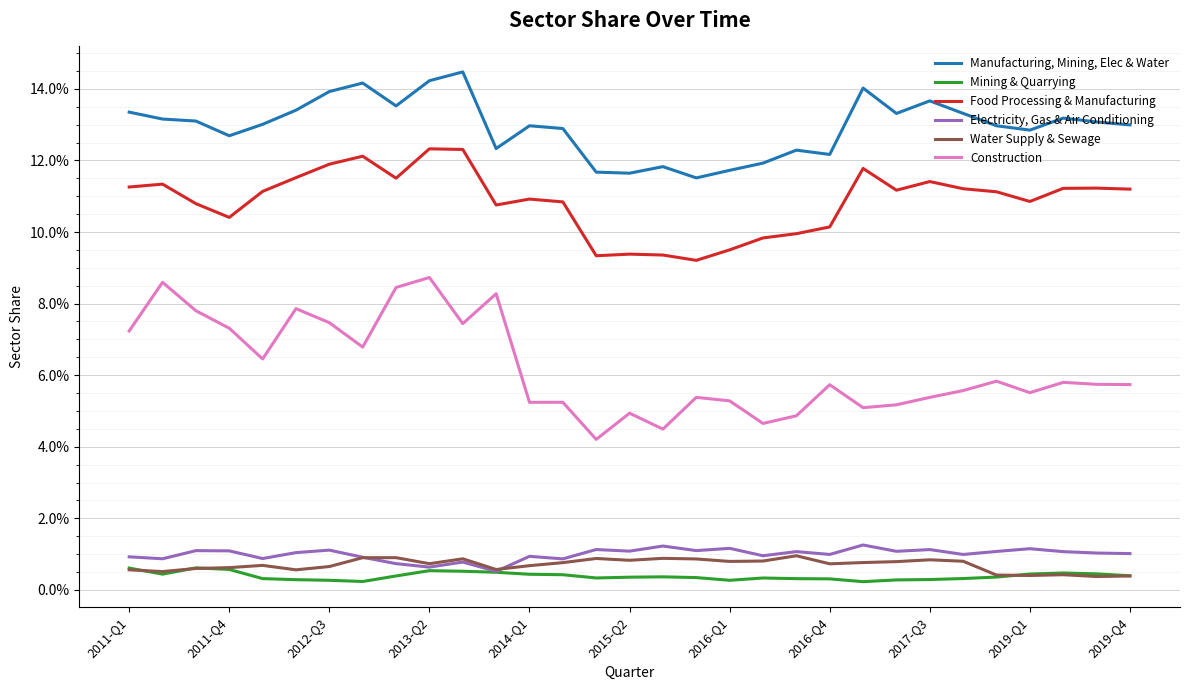

Where is Water Supply & Sewage nearest to the value 0?

29